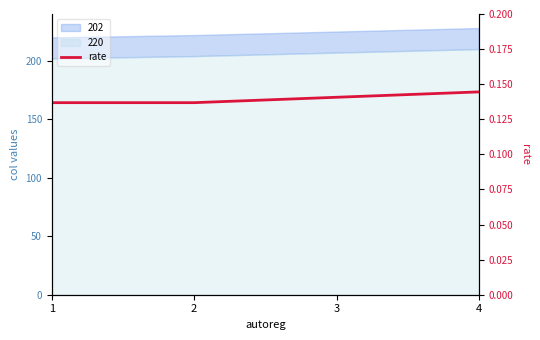

How many lines are shown in the chart?

1